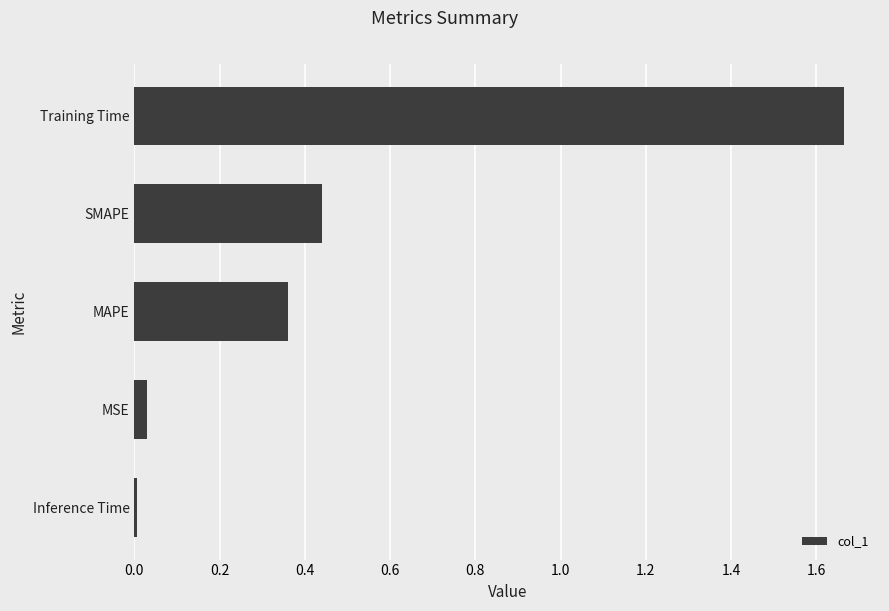

What is the average value?

0.5